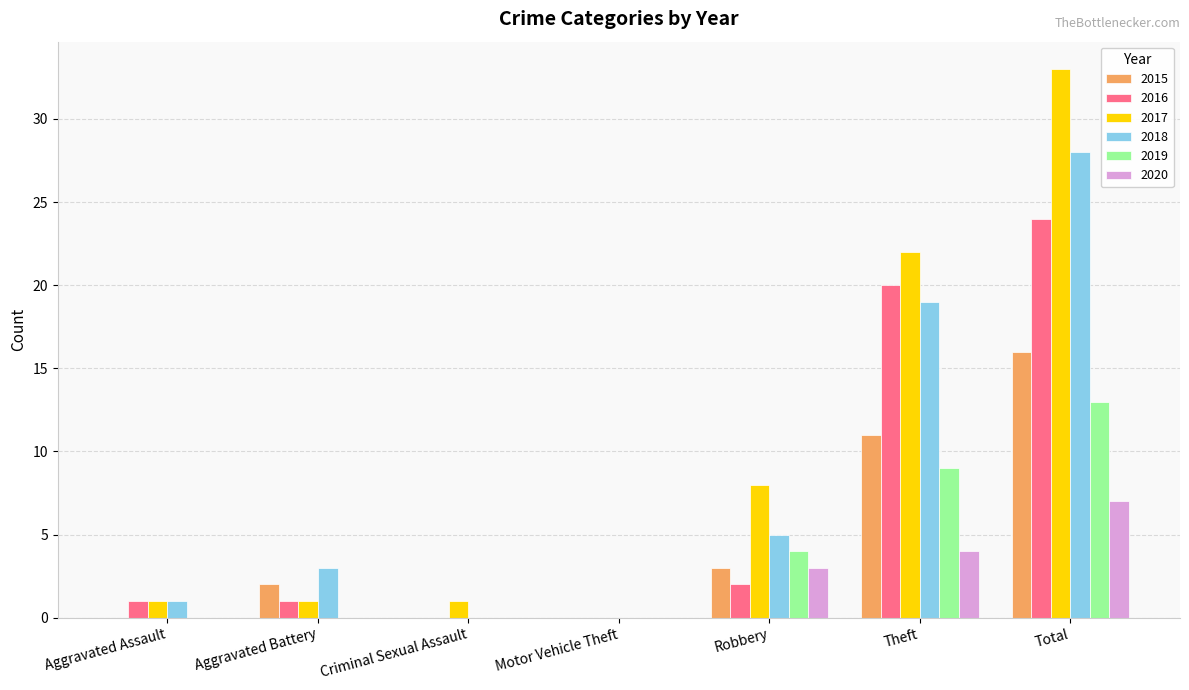

Reading left to right, what are all the values shown in this chart?

2015: 0	2	0	0	3	11	16
2016: 1	1	0	0	2	20	24
2017: 1	1	1	0	8	22	33
2018: 1	3	0	0	5	19	28
2019: 0	0	0	0	4	9	13
2020: 0	0	0	0	3	4	7